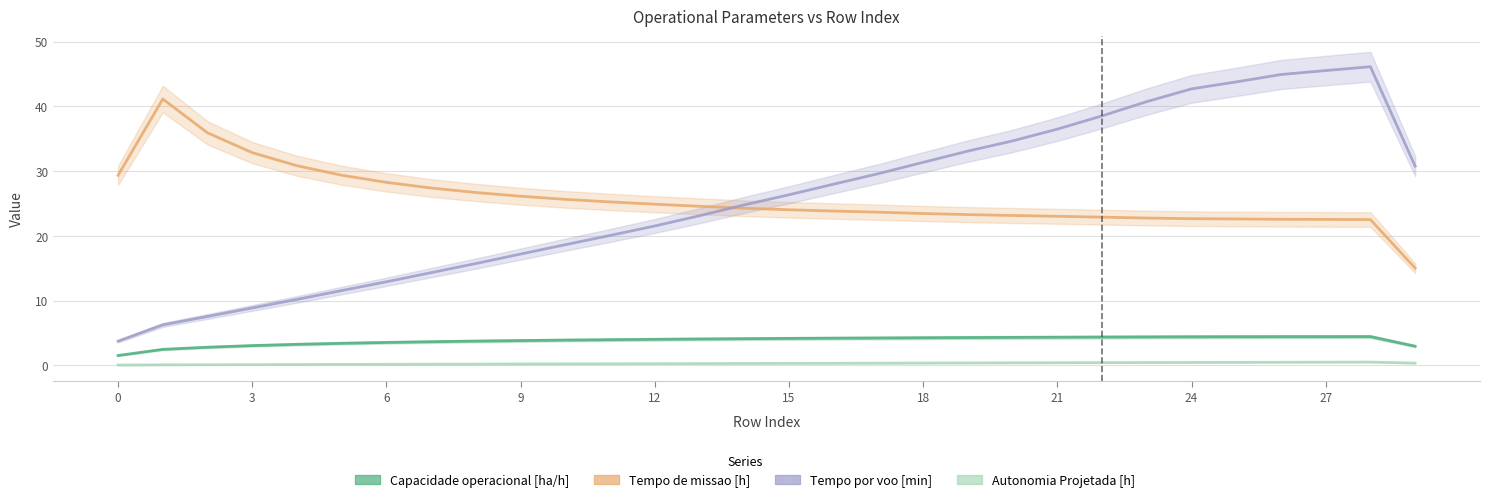

What is the label of the 11th point from the right?

19